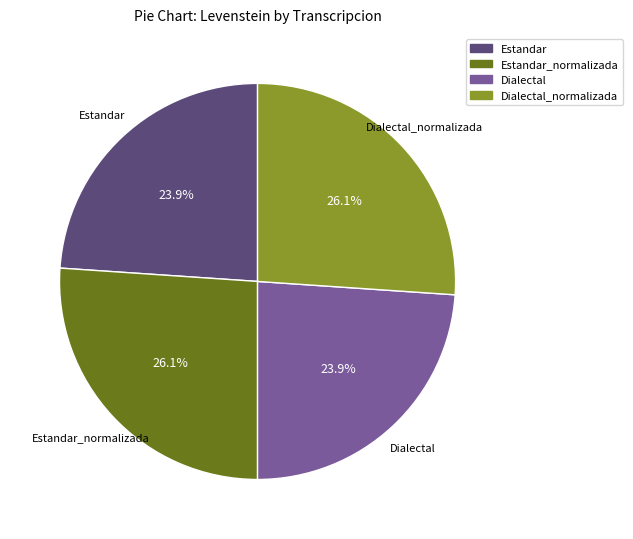

To the nearest percent, what is the difference between the largest and smallest slice percentages?

2%